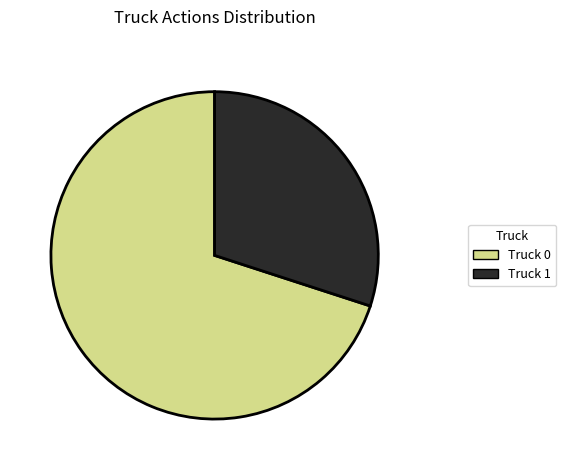

Combined, do Truck 0 and Truck 1 account for over 50%?

Yes